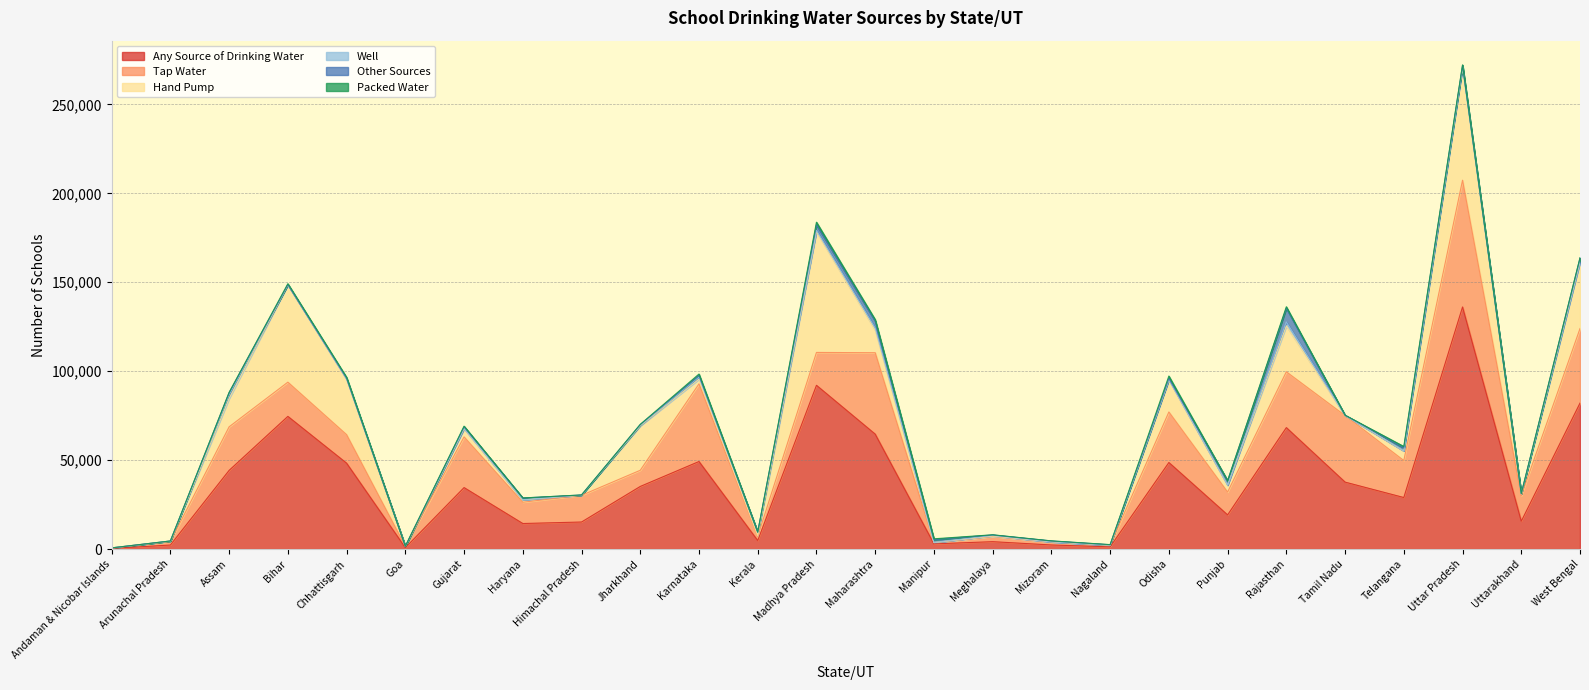

What is the difference between the Other Sources values at Telangana and Madhya Pradesh?

1414